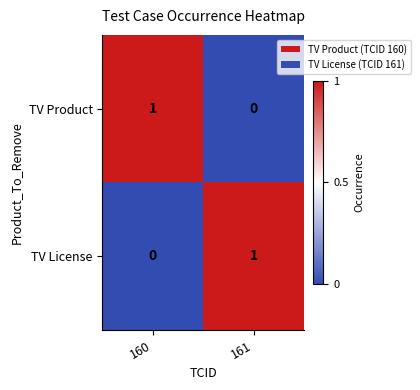

Which category has the lowest value in the TV Product series?

161